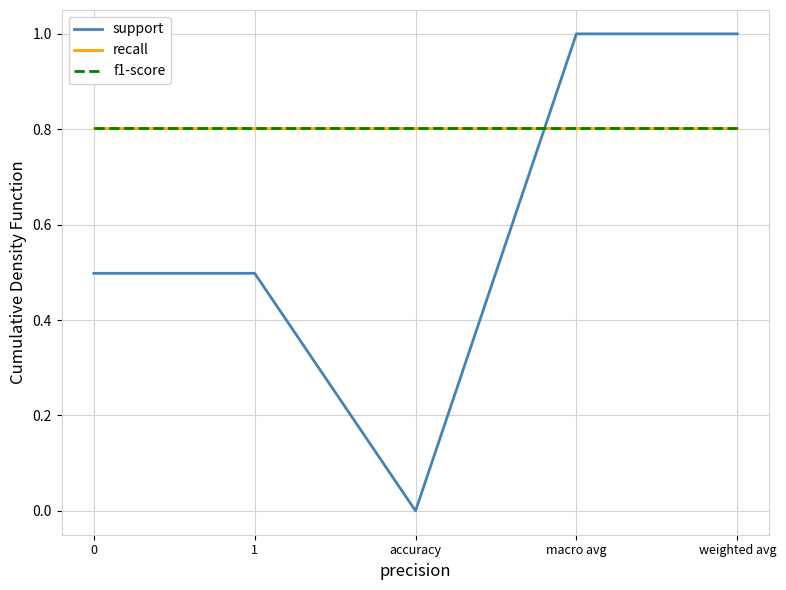

Which series has the largest total across all categories?

recall